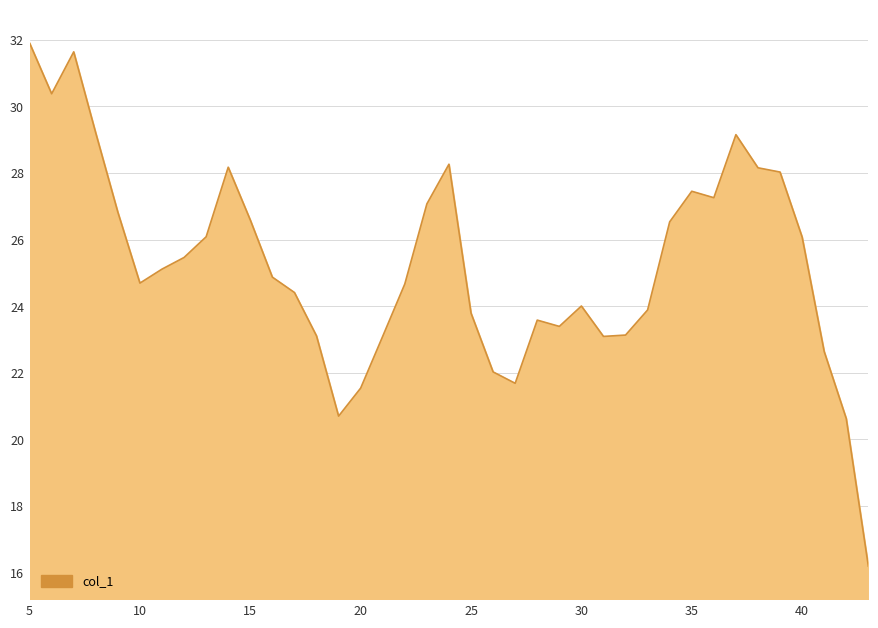

How many lines are shown in the chart?

1